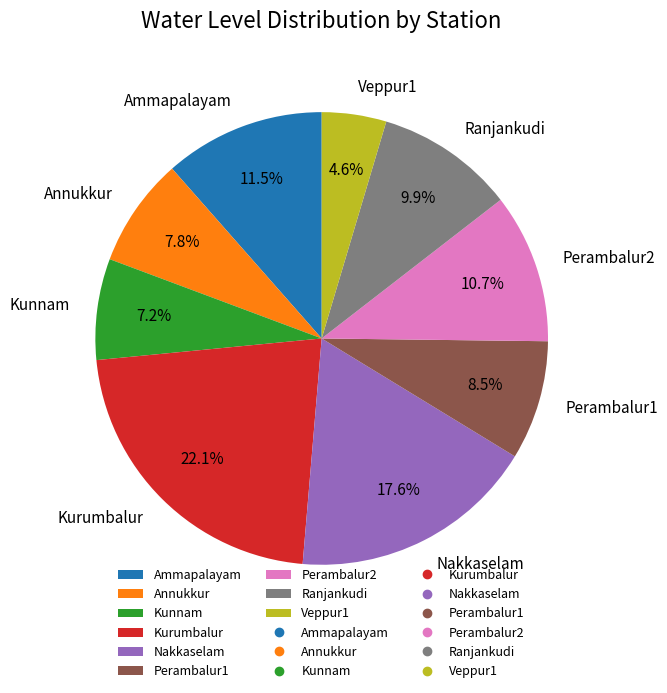

Between Nakkaselam and Perambalur2, which is larger?

Nakkaselam